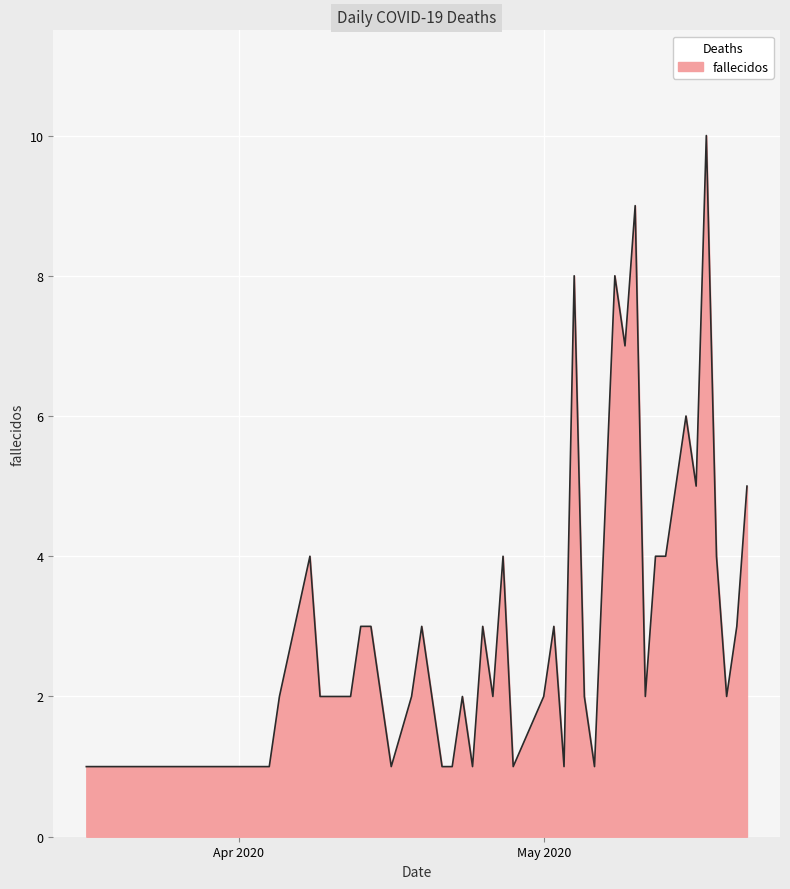

Reading left to right, transcribe all the data shown in this chart.

1	1	1	2	4	2	2	2	3	3	1	2	3	1	1	2	1	3	2	4	1	2	3	1	8	2	1	8	7	9	2	4	4	6	5	10	4	2	3	5